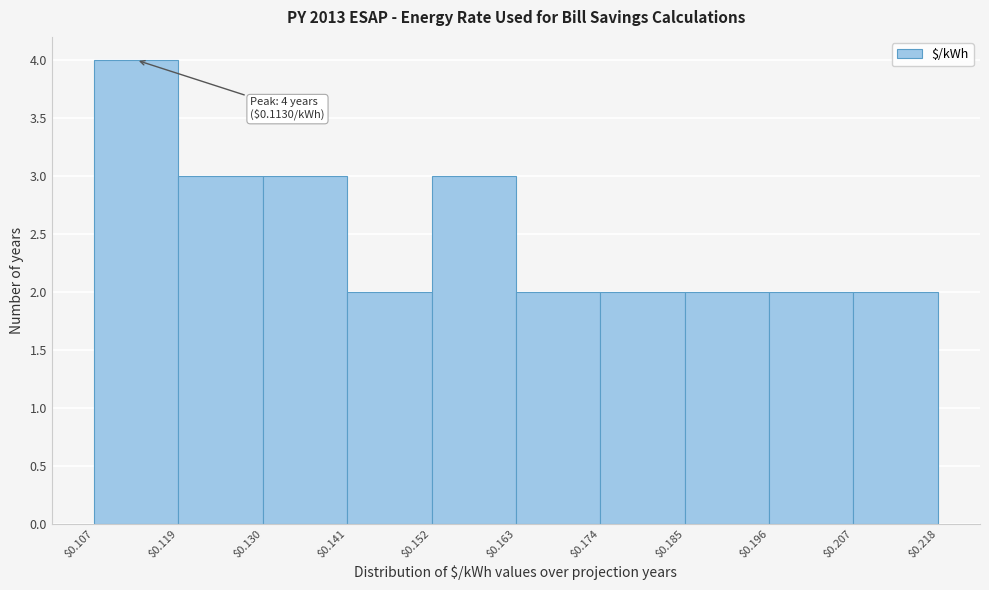

Over which range of the x-axis is the bar tallest?

$0.107 to $0.119